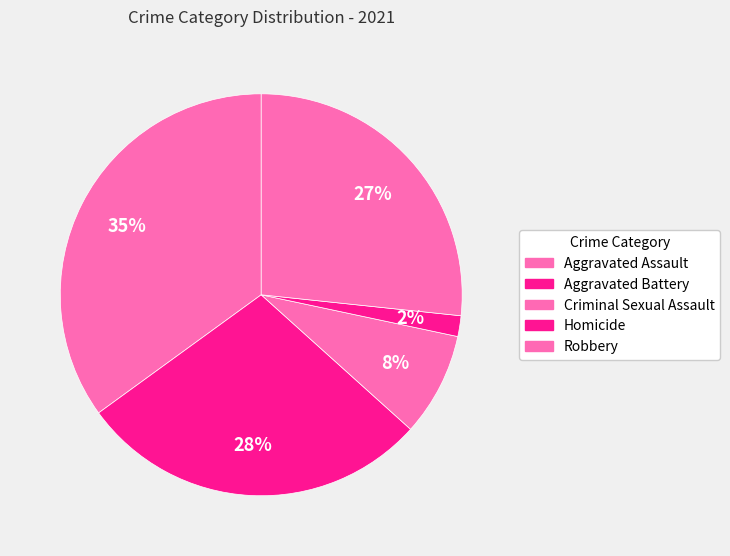

Is it true that Criminal Sexual Assault is 1% of the pie?

False